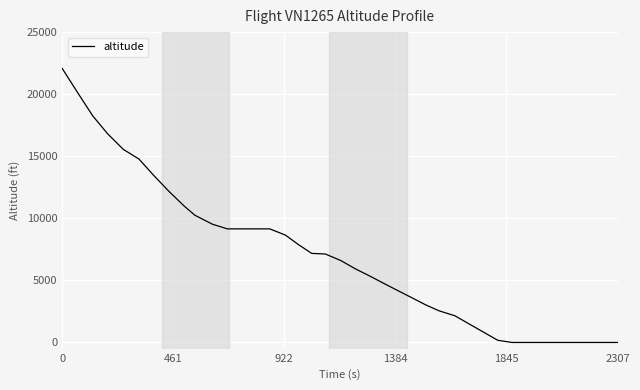

Count the number of data series in this chart.

1